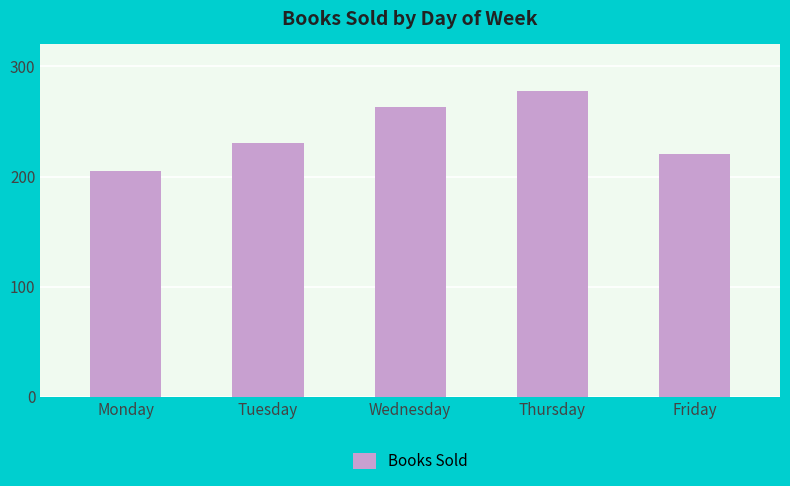

What value does the data have at Tuesday, to the nearest 5?

230